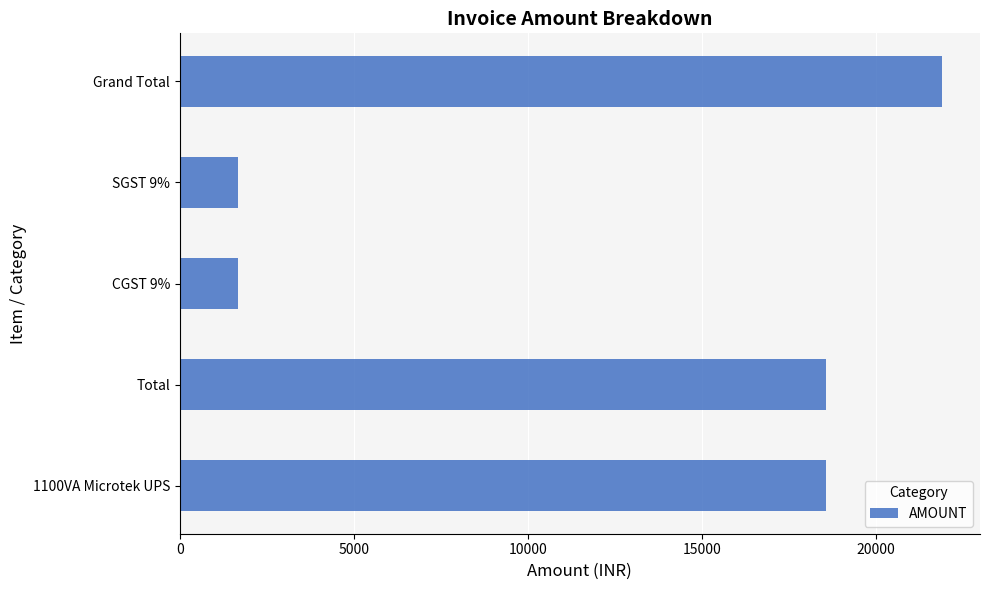

What is the maximum value shown in the chart?

21900.8